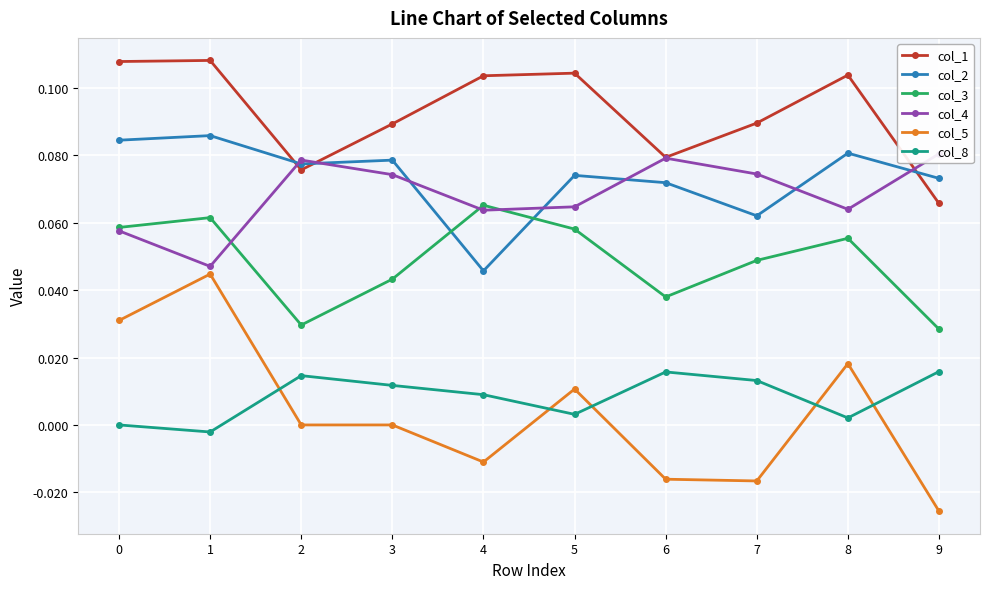

How many lines are shown in the chart?

6